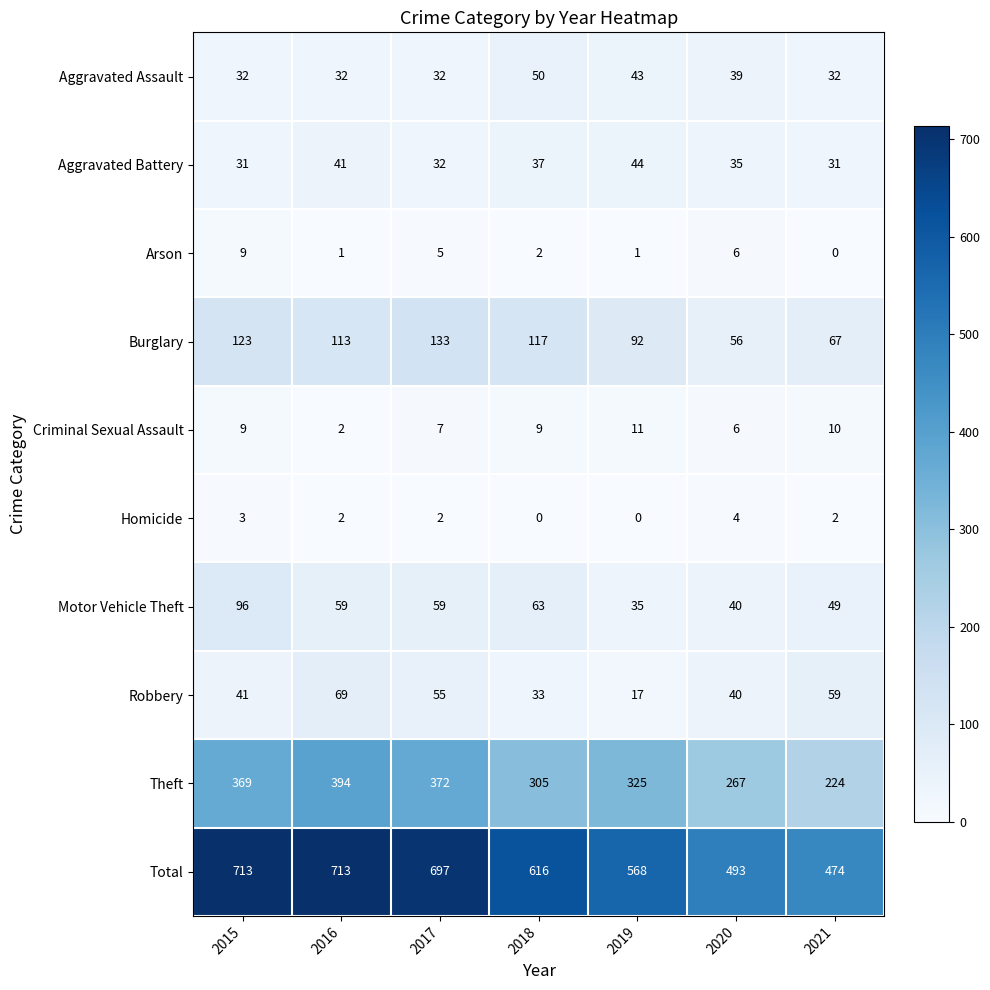

What is the approximate value of Motor Vehicle Theft at 2020?

40